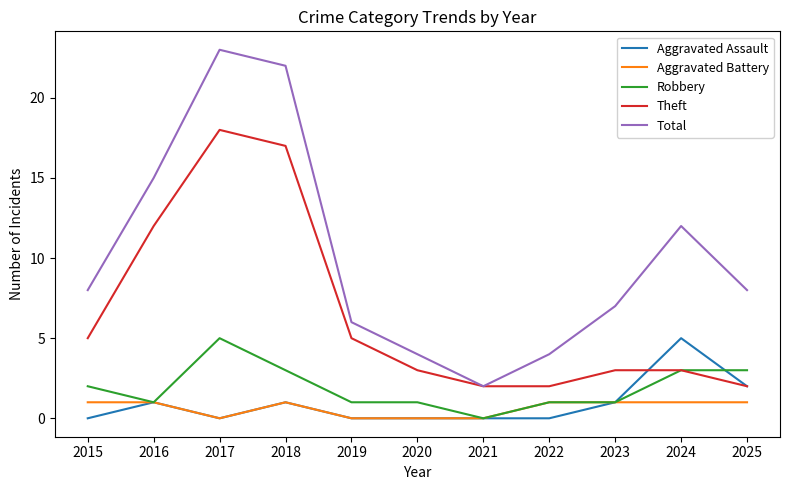

Is the value of Aggravated Battery at 2020 greater than the value of Robbery at 2022?

No